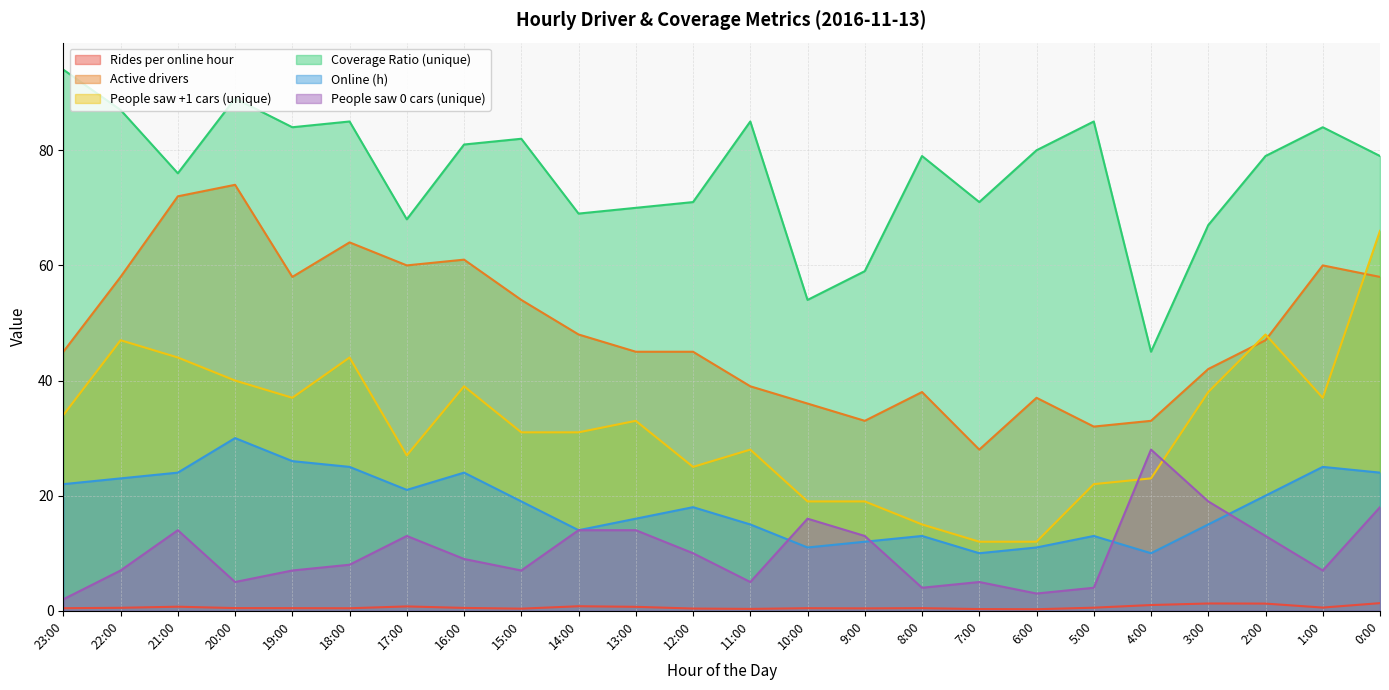

The value of Rides per online hour at 7:00 is 0.2. True or false?

False